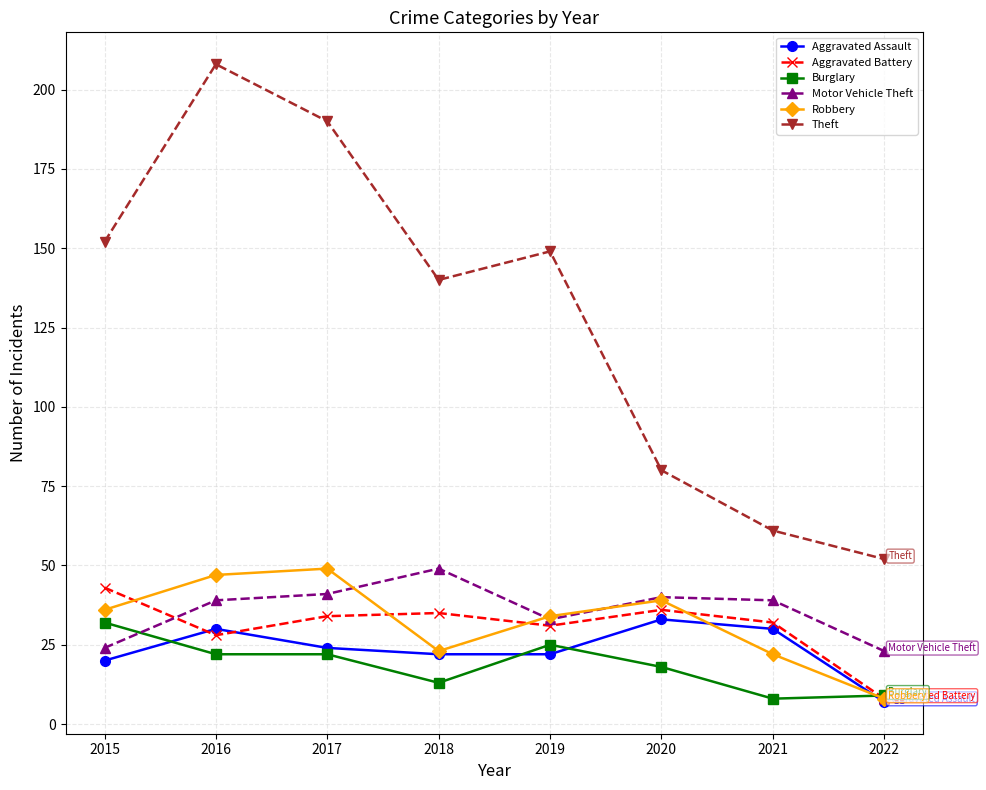

At how many categories does at least one series exceed 124?

5